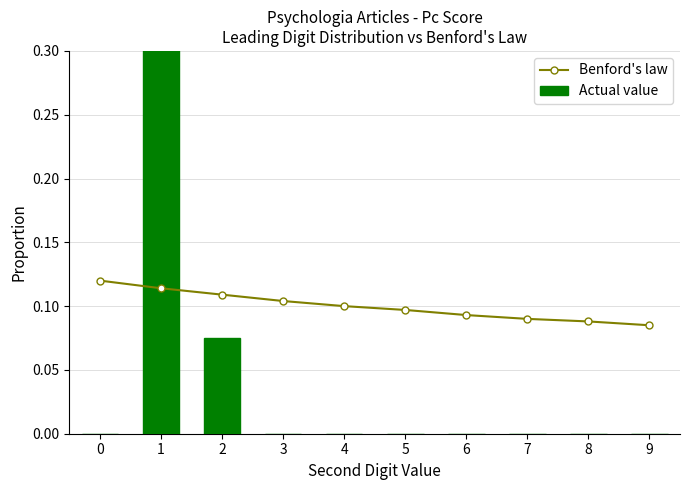

Where is Benford's law nearest to the value 0?

9